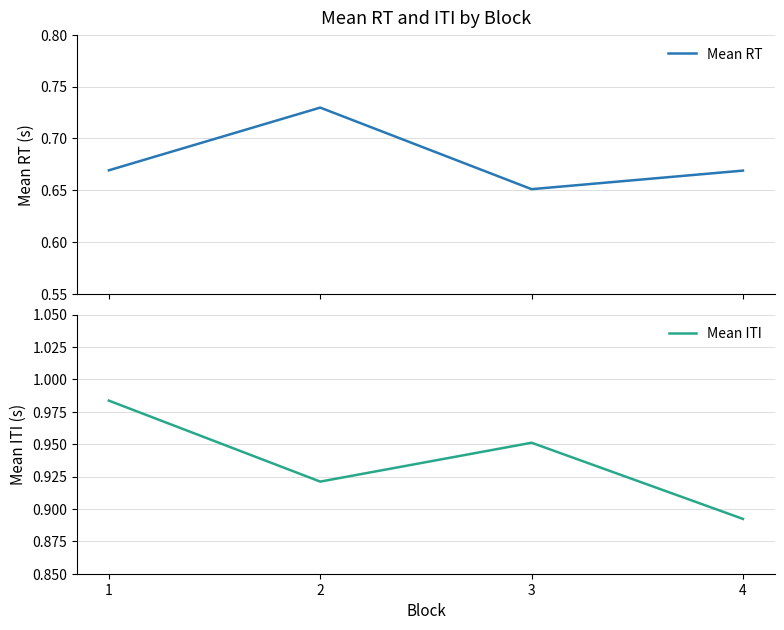

The Mean ITI series shows 1.2 at 2. True or false?

False